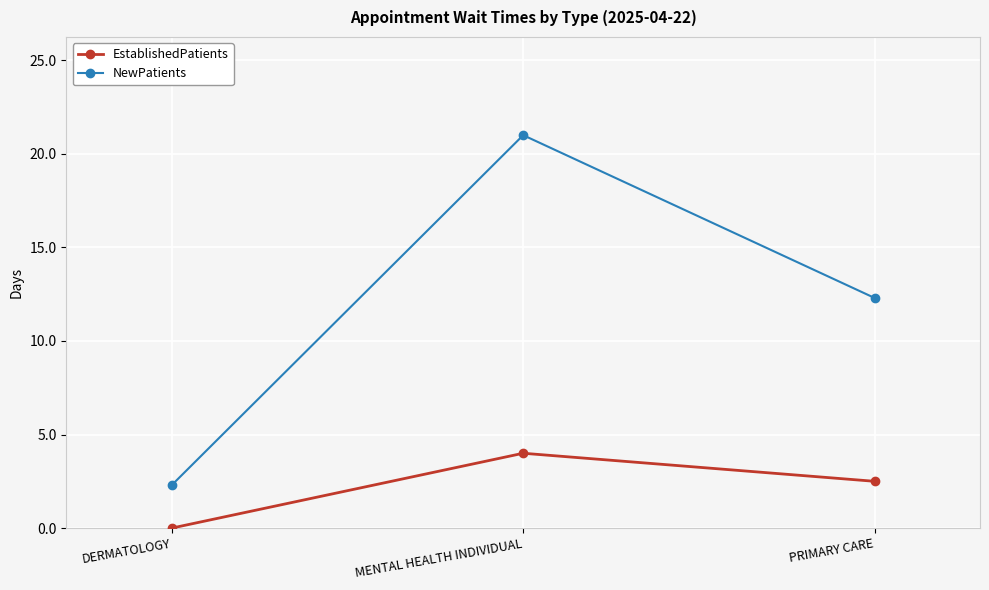

Which series changed the most between MENTAL HEALTH INDIVIDUAL and PRIMARY CARE?

NewPatients